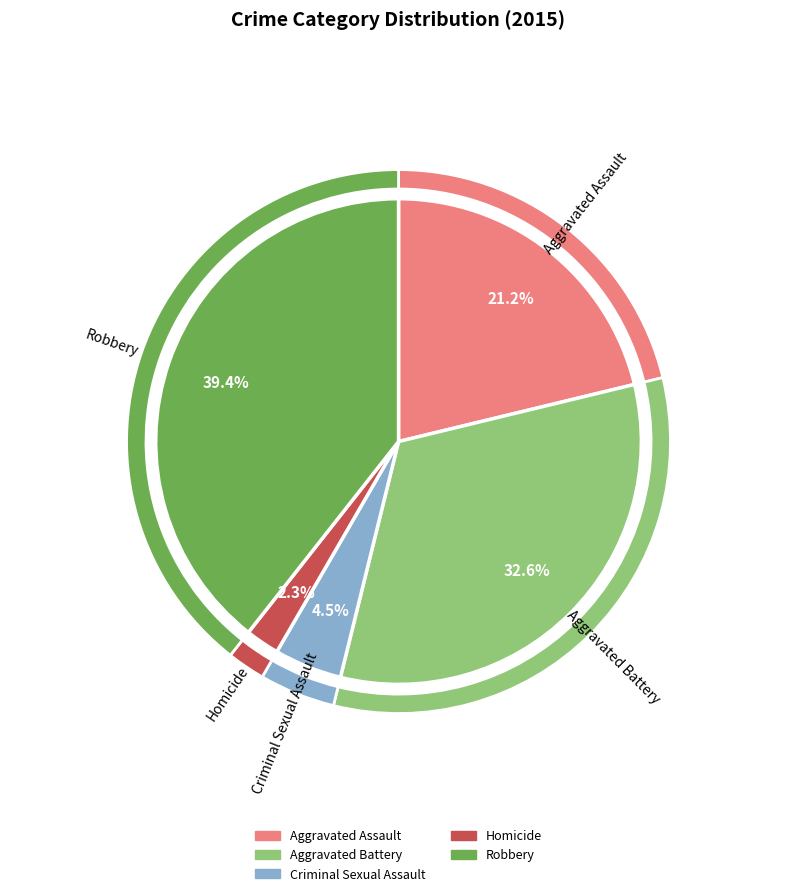

Does Criminal Sexual Assault account for over 50% of the chart?

No